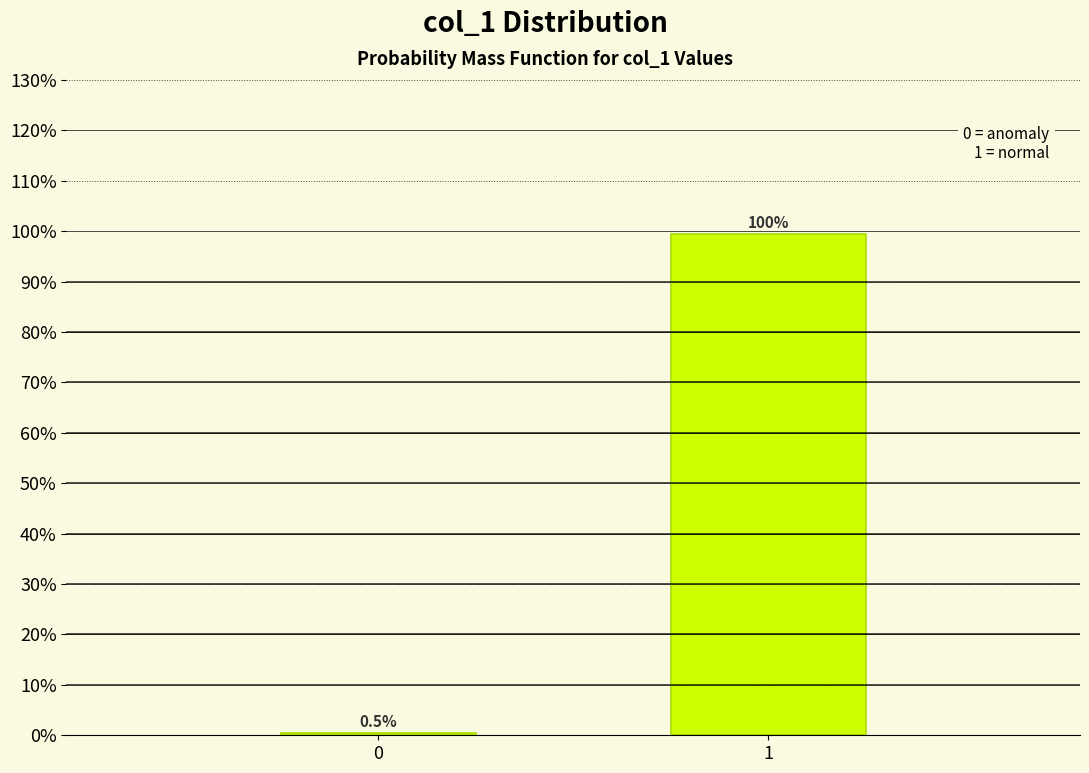

Reading left to right, transcribe all the data shown in this chart.

0=0.5	1=99.5